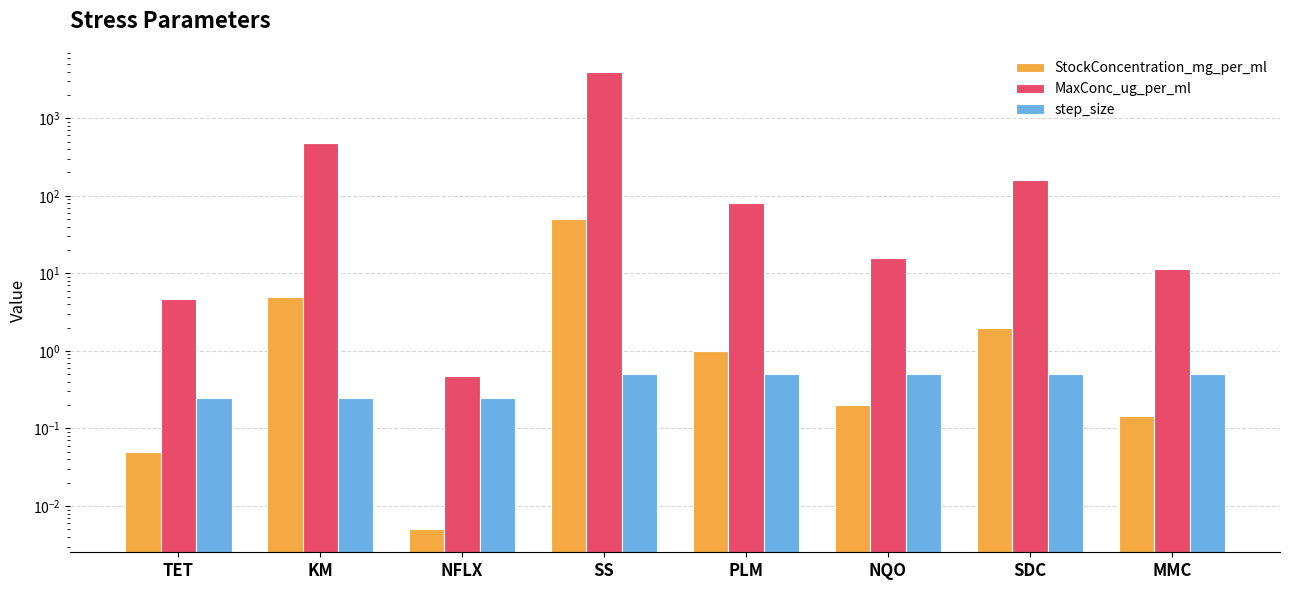

What is the label of the 2nd bar from the left?

KM